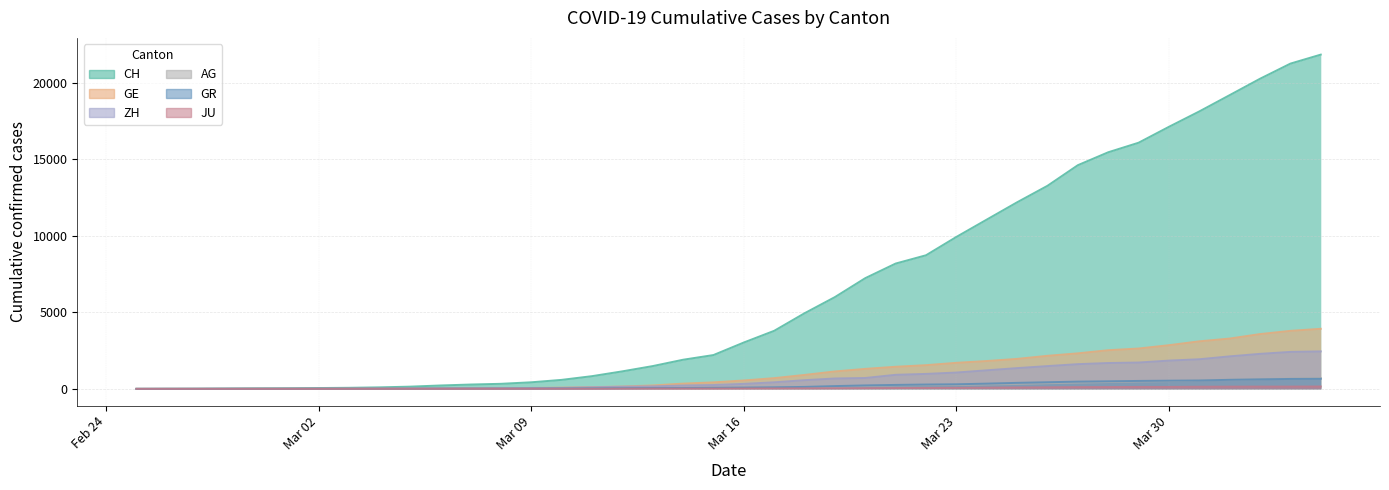

At which label does AG reach its minimum?

2020-02-25